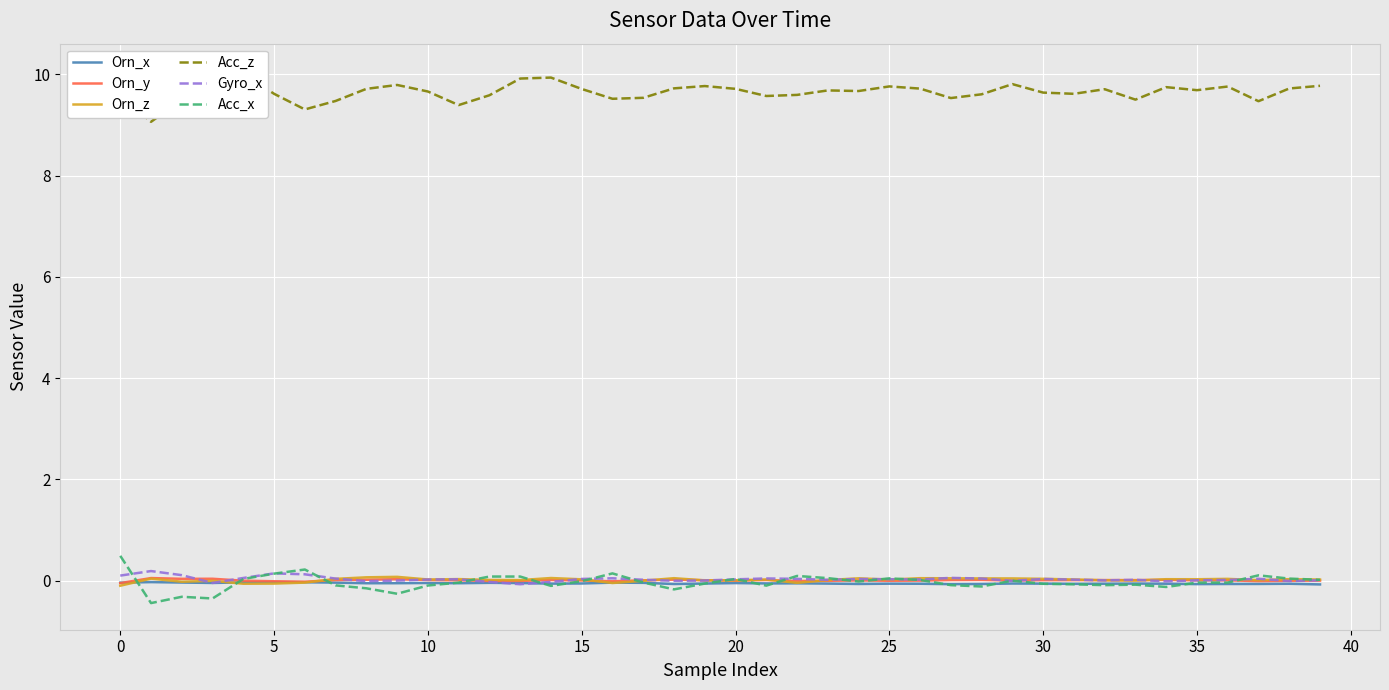

What is the minimum value for Orn_x?

-0.1